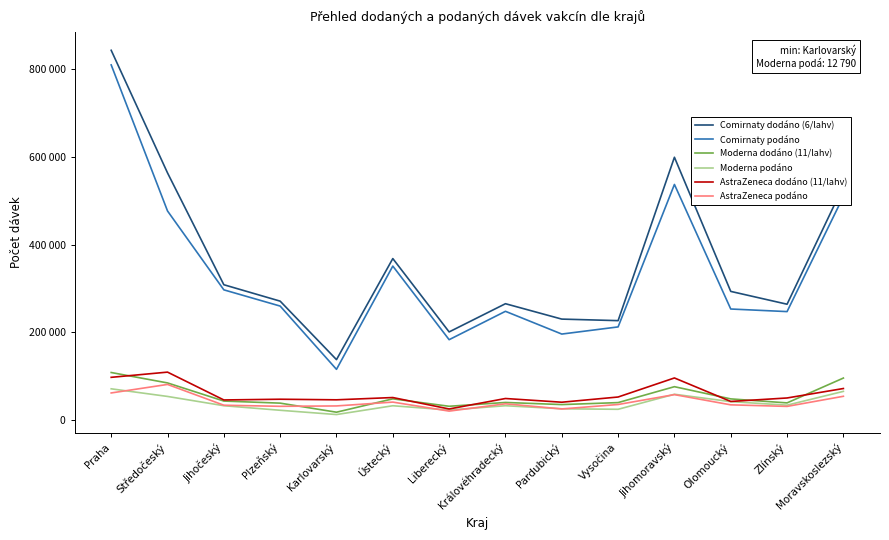

Rank the series at Moravskoslezský from lowest to highest value.

AstraZeneca podáno, Moderna podáno, AstraZeneca dodáno (11/lahv), Moderna dodáno (11/lahv), Comirnaty podáno, Comirnaty dodáno (6/lahv)